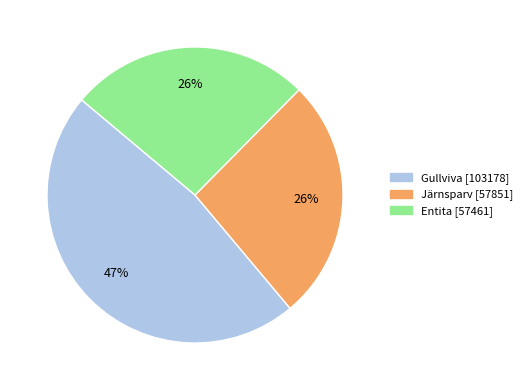

What percentage is the Entita slice, to the nearest percent?

26%